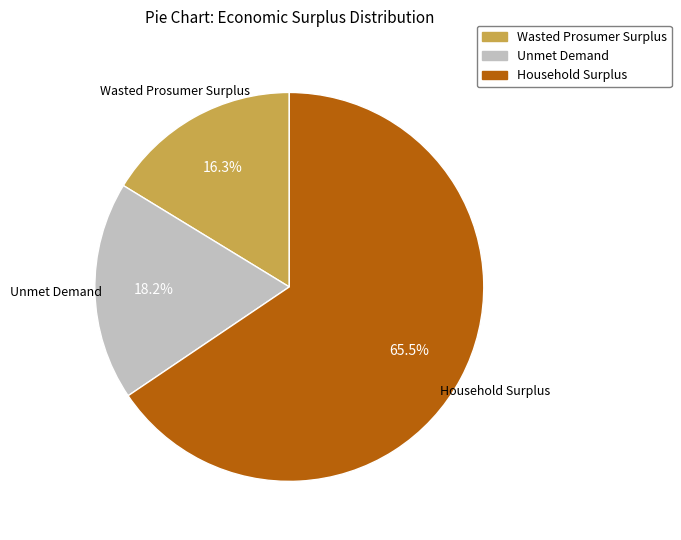

What portion of the pie excludes Wasted Prosumer Surplus?

83.7%